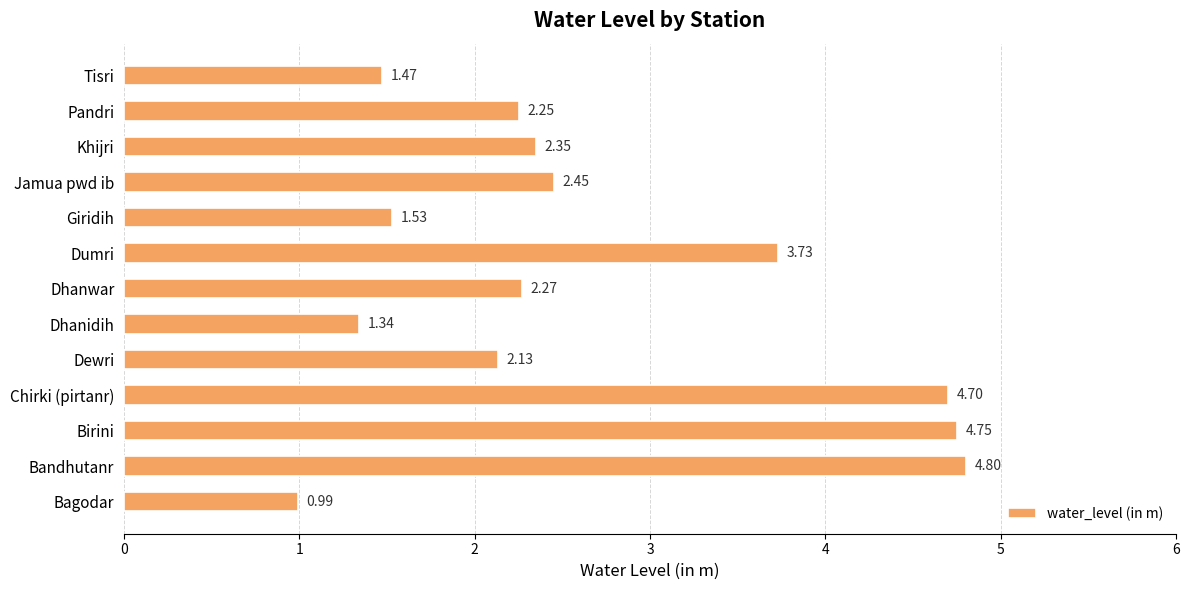

Approximately how many times larger is the value at Khijri compared to Dumri?

0.6